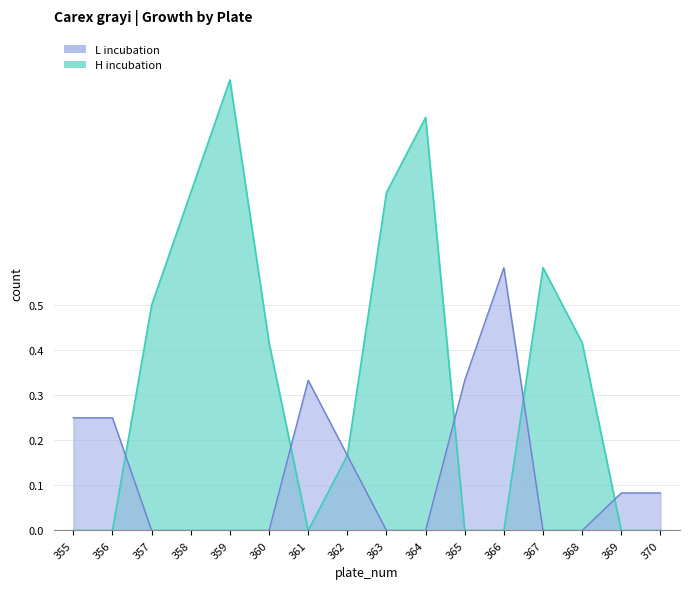

At how many categories does at least one series exceed 0?

16